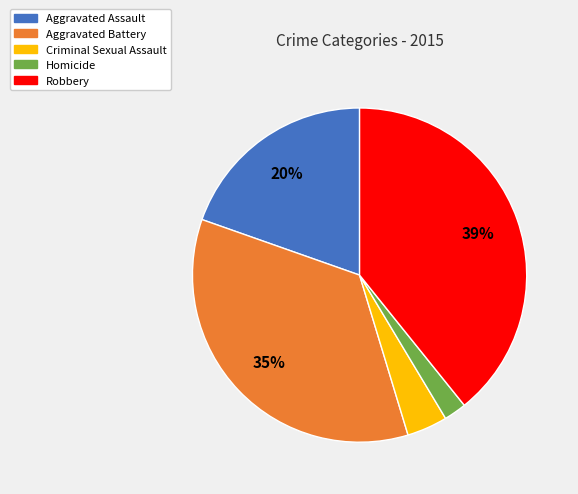

Which has a higher value, Robbery or Aggravated Assault?

Robbery